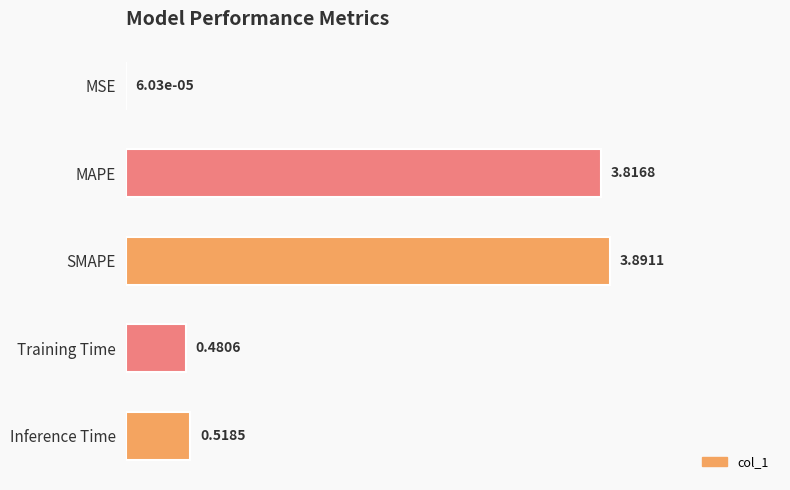

Where is the data nearest to the value 1?

Inference Time